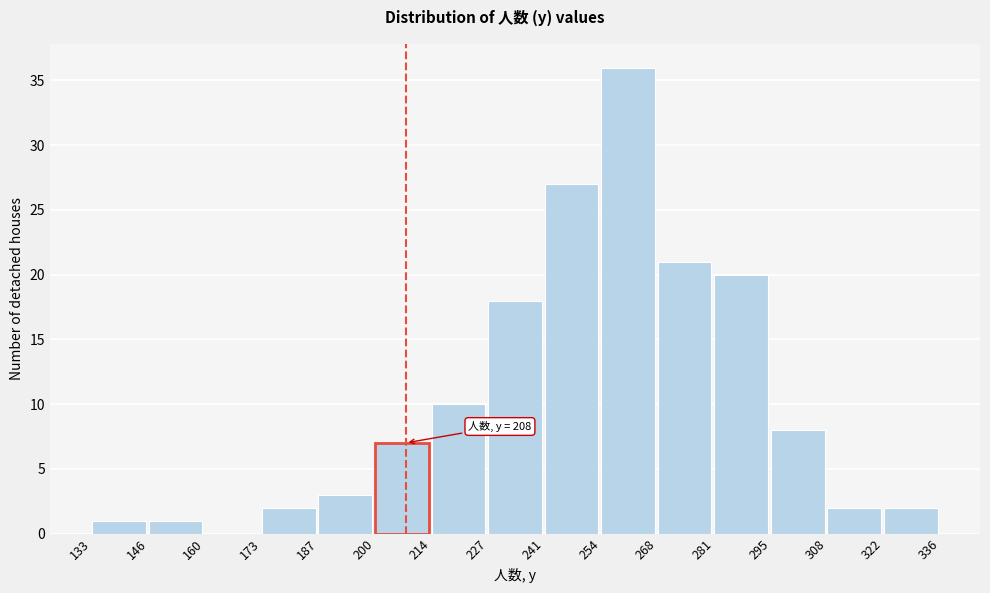

Over which range of the x-axis is the bar tallest?

254 to 268